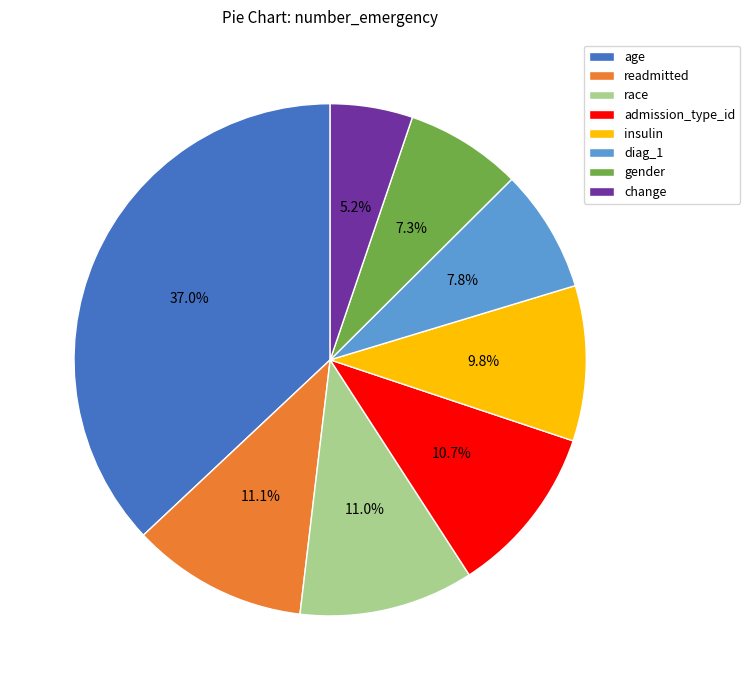

How many slices are in this pie chart?

8